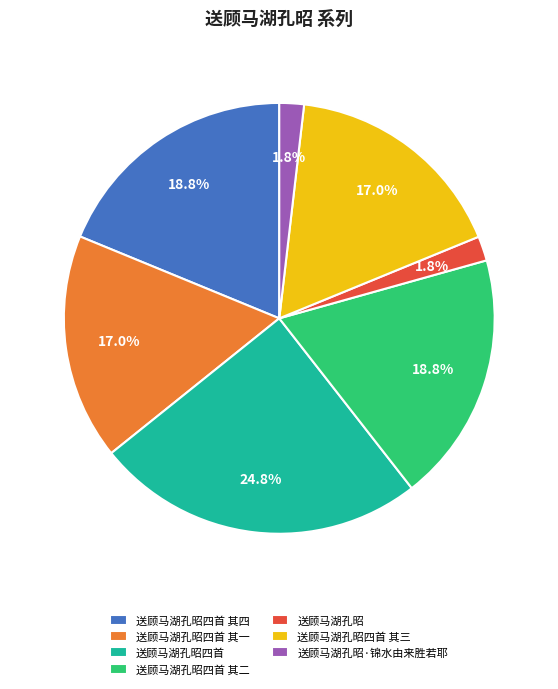

Is there a majority slice in this chart?

No